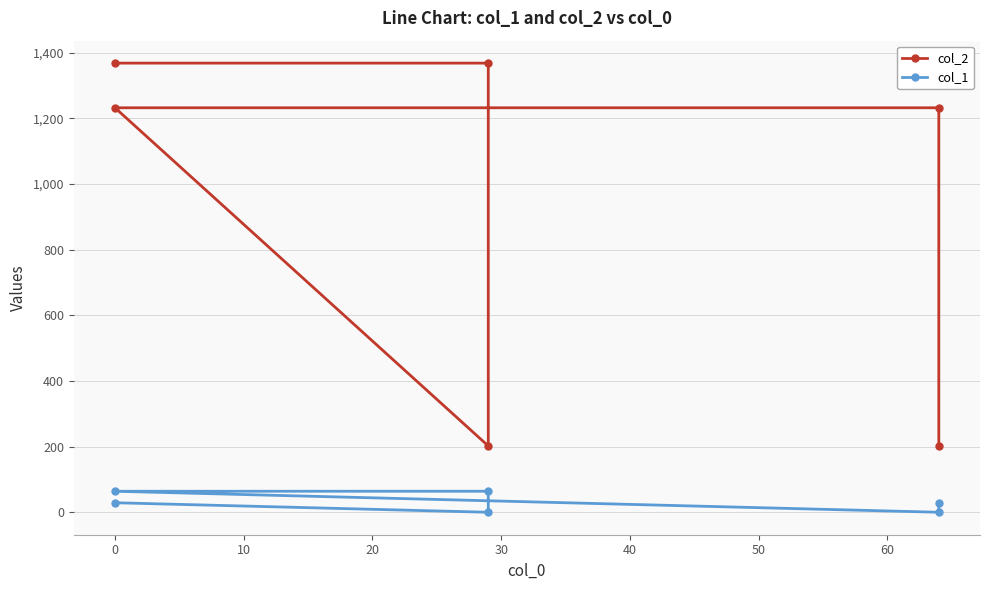

True or false: col_2 and col_1 cross at least once.

False